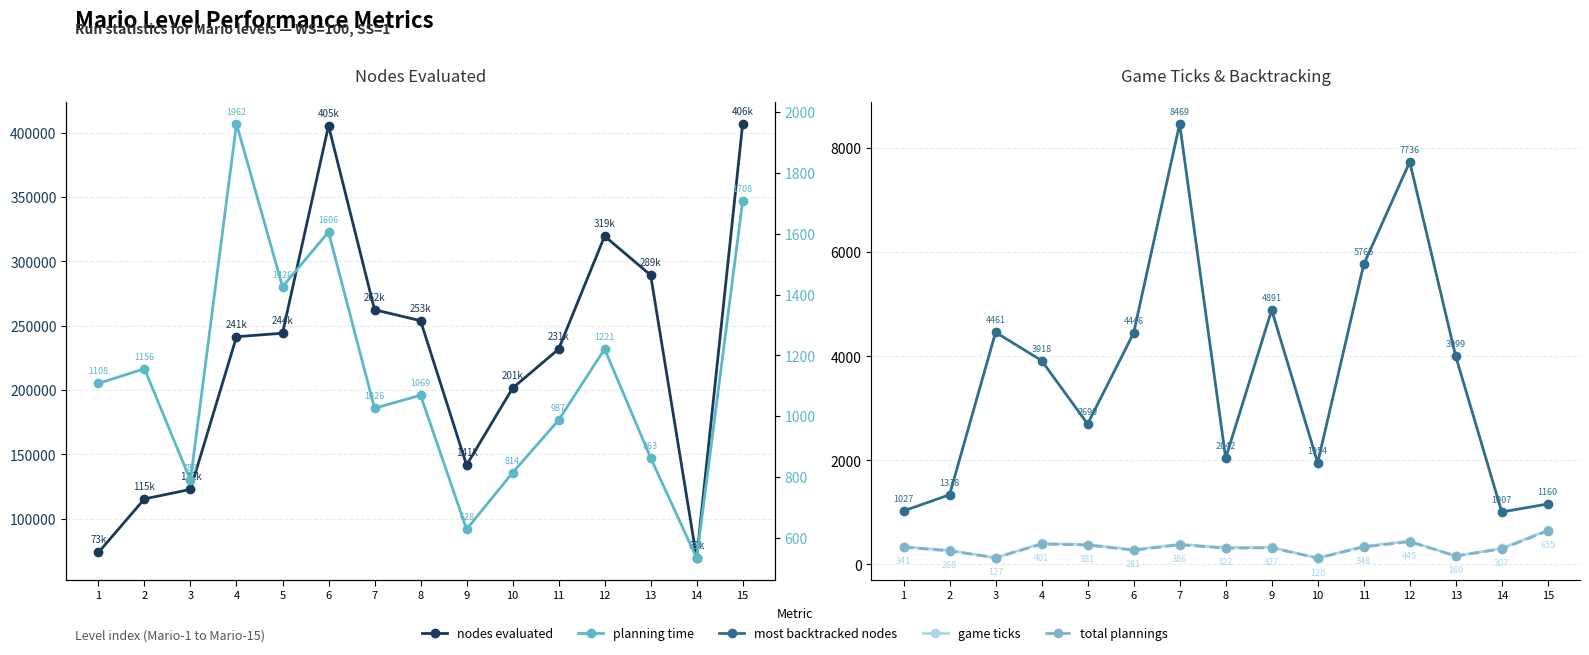

Where is the first local maximum for nodes evaluated?

6